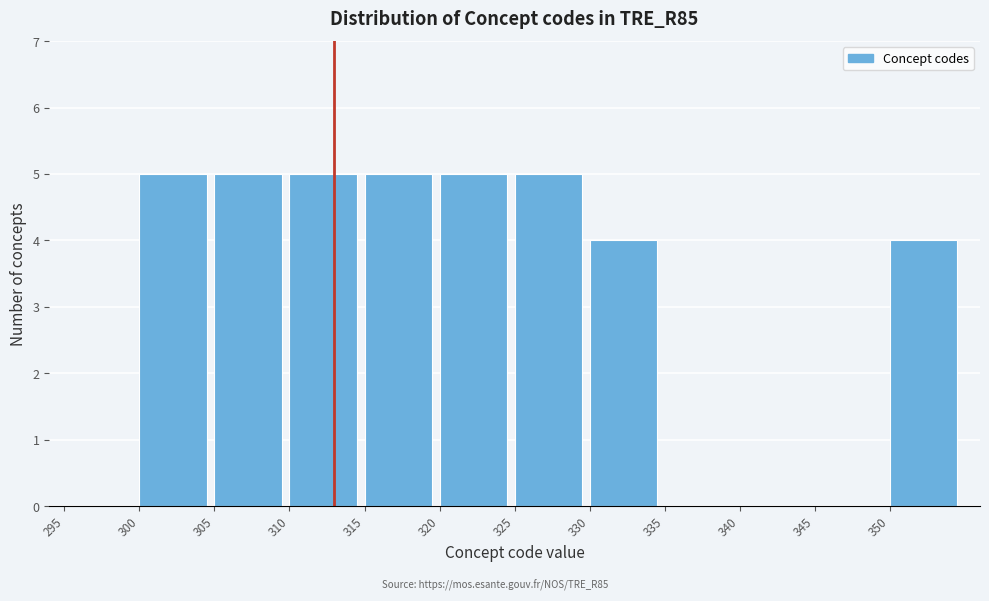

What is the height of the bar covering 315 to 320 on the x-axis? The values are not printed on the chart, so give them approximately, as read against the axis.

5